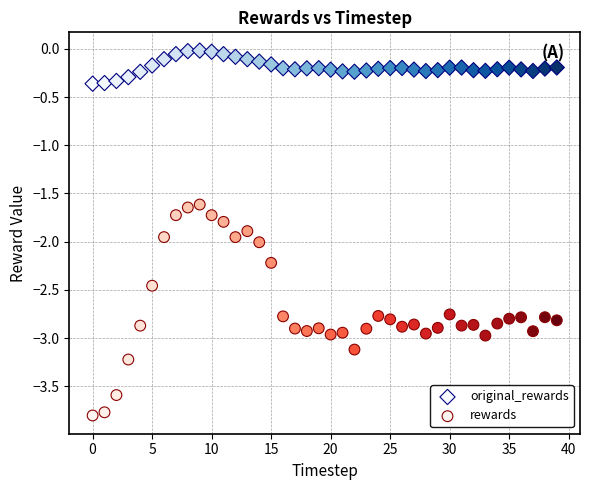

Which series has the widest spread of Y values?

rewards